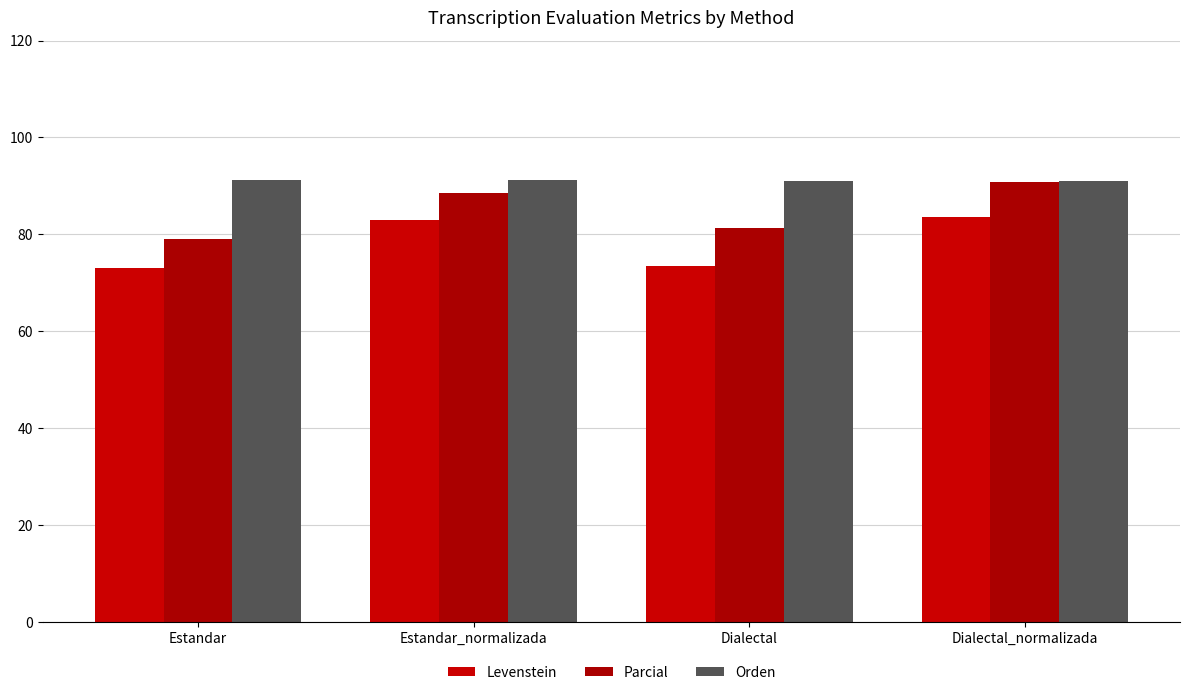

Count the Orden values in the range 91 to 92.

4